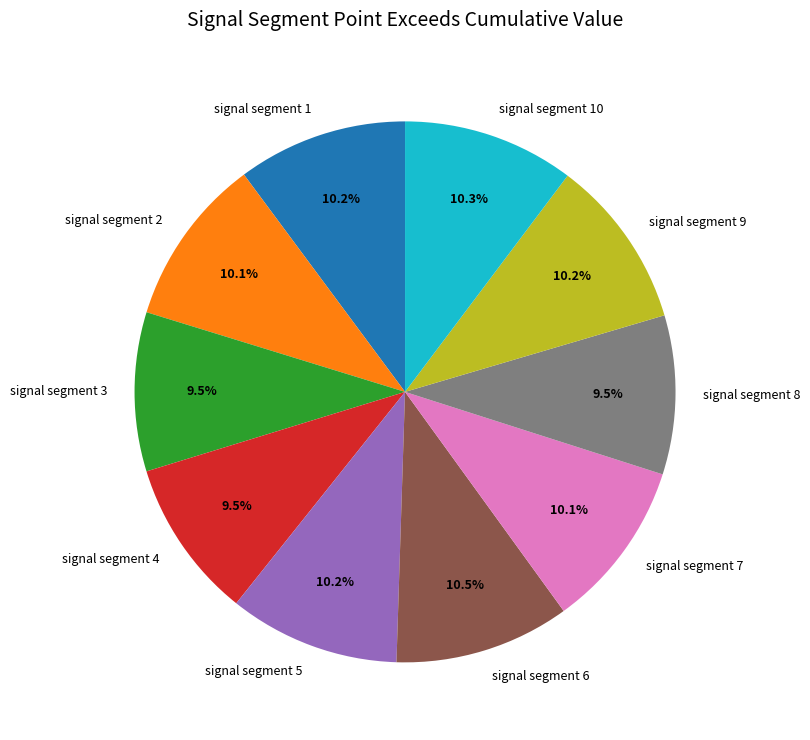

Does any single category account for the majority?

No